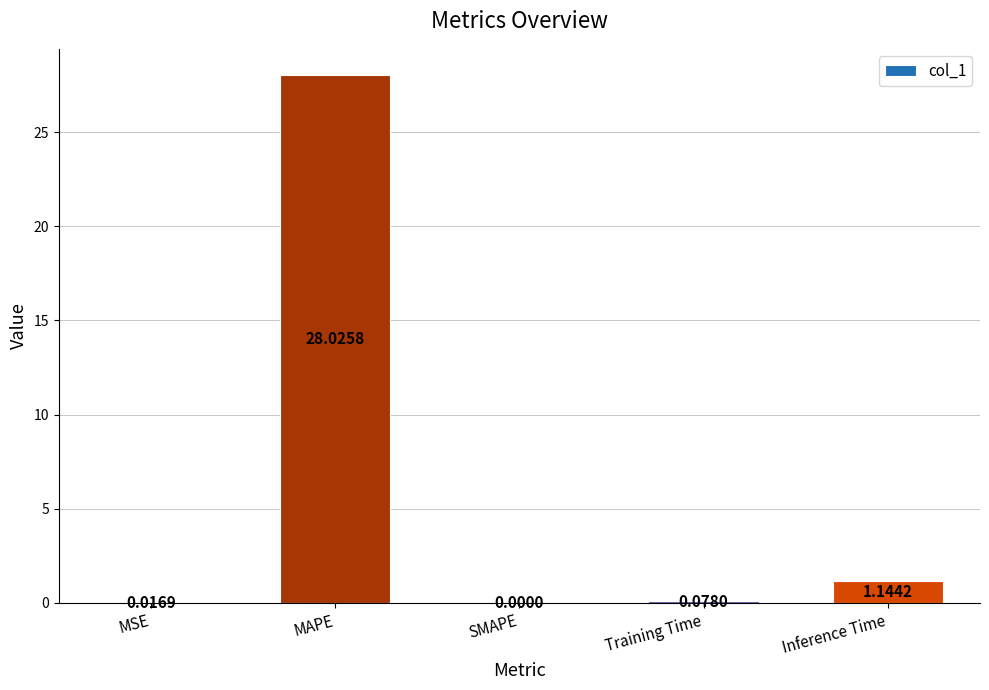

What is the change in value from Training Time to Inference Time?

+1.1